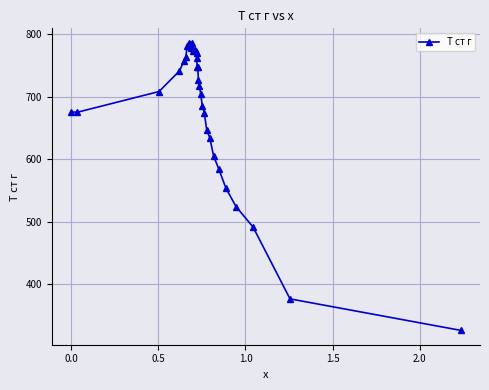

What is the difference between the maximum and second lowest values?

409.6